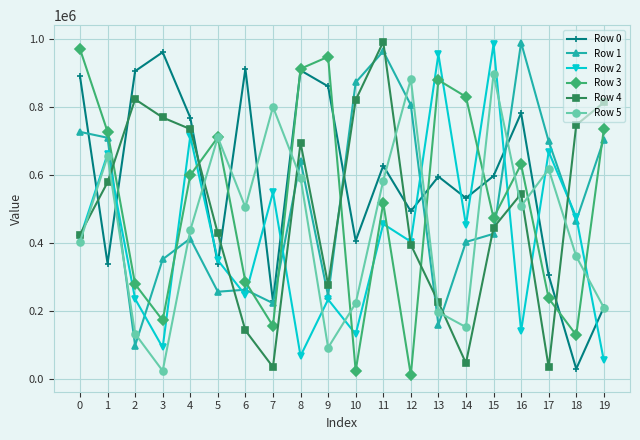

Which series has the largest total across all categories?

Row 0